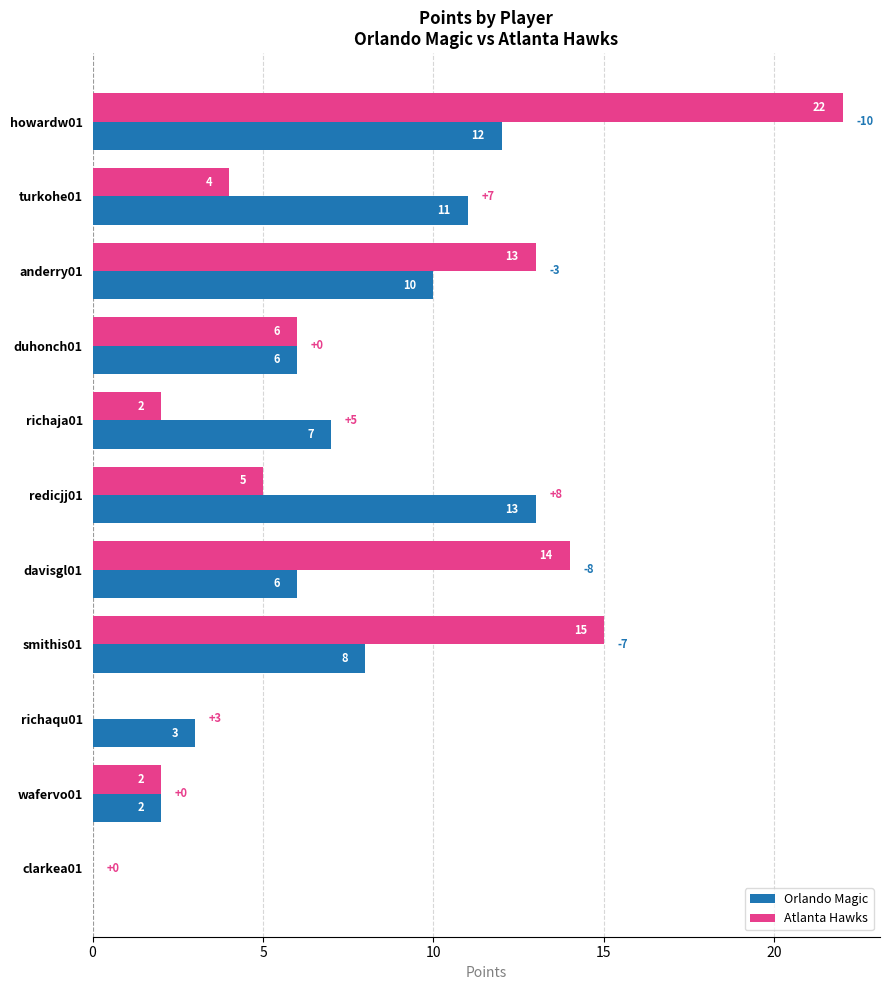

At which label does Atlanta Hawks reach its peak?

howardw01